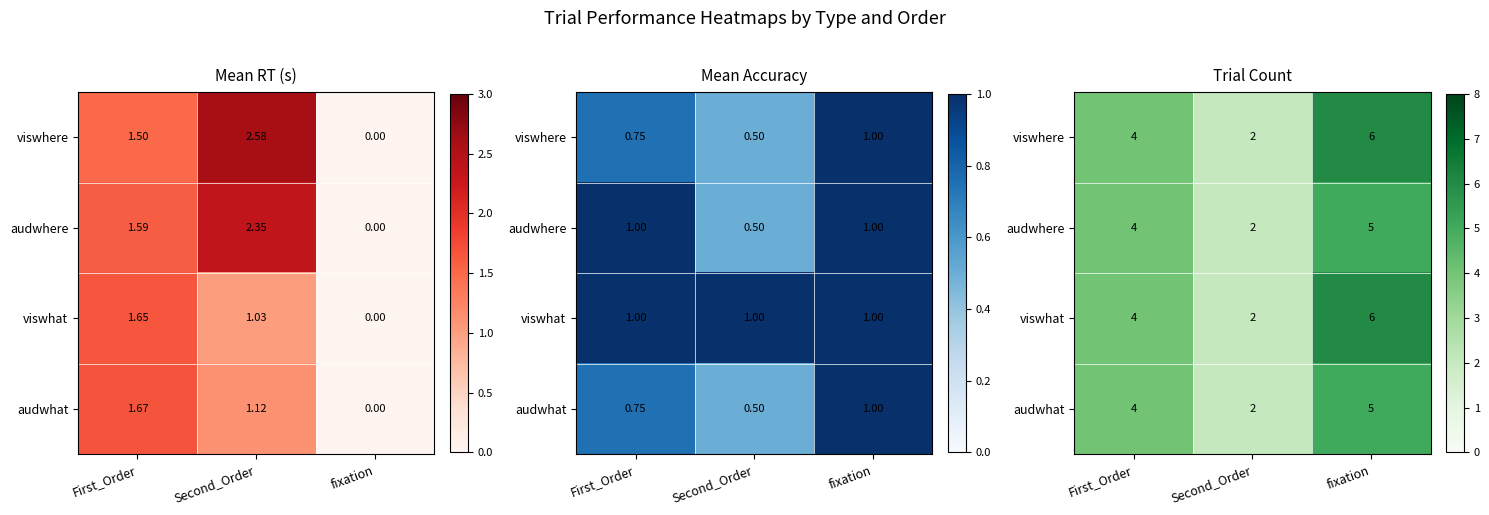

What is the difference between the maximum and minimum values in the audwhere series?

3